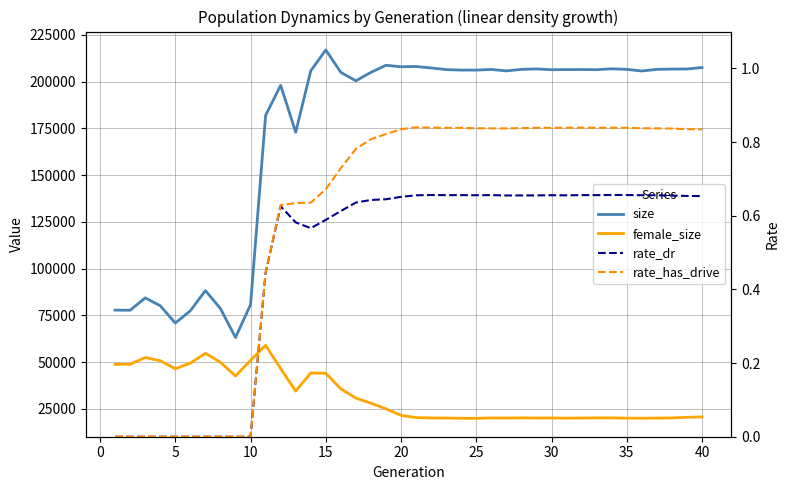

Which has a higher value, 25 or 10?

25